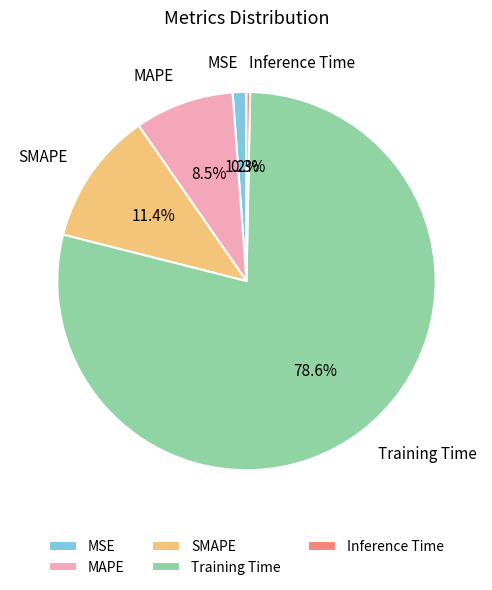

Between MSE and SMAPE, which is larger?

SMAPE